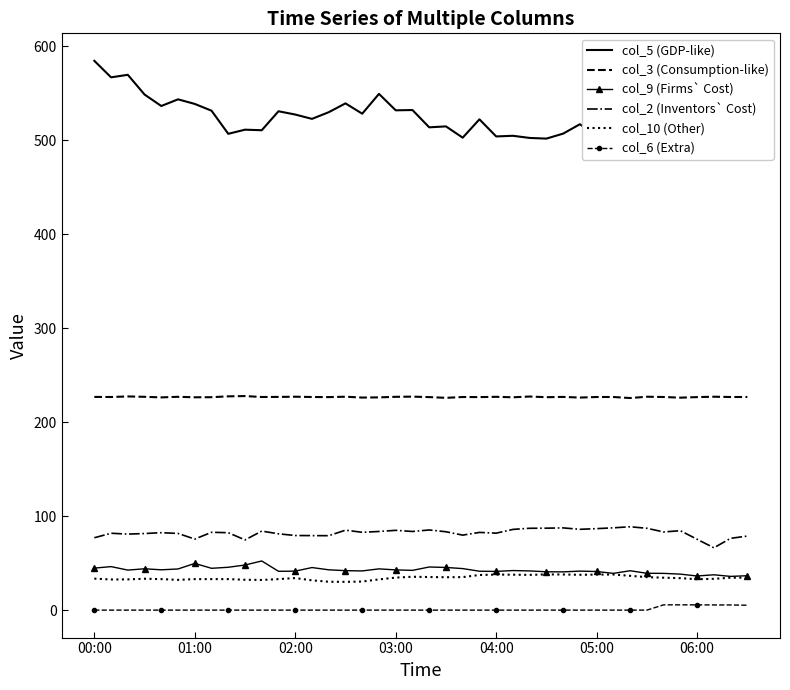

Which series has the widest spread of values?

col_5 (GDP-like)